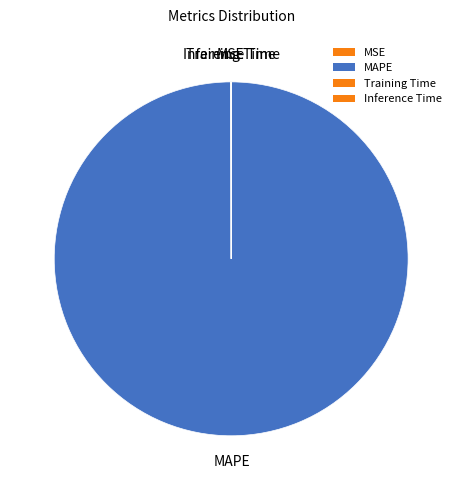

To the nearest percent, what is the average slice percentage?

25%